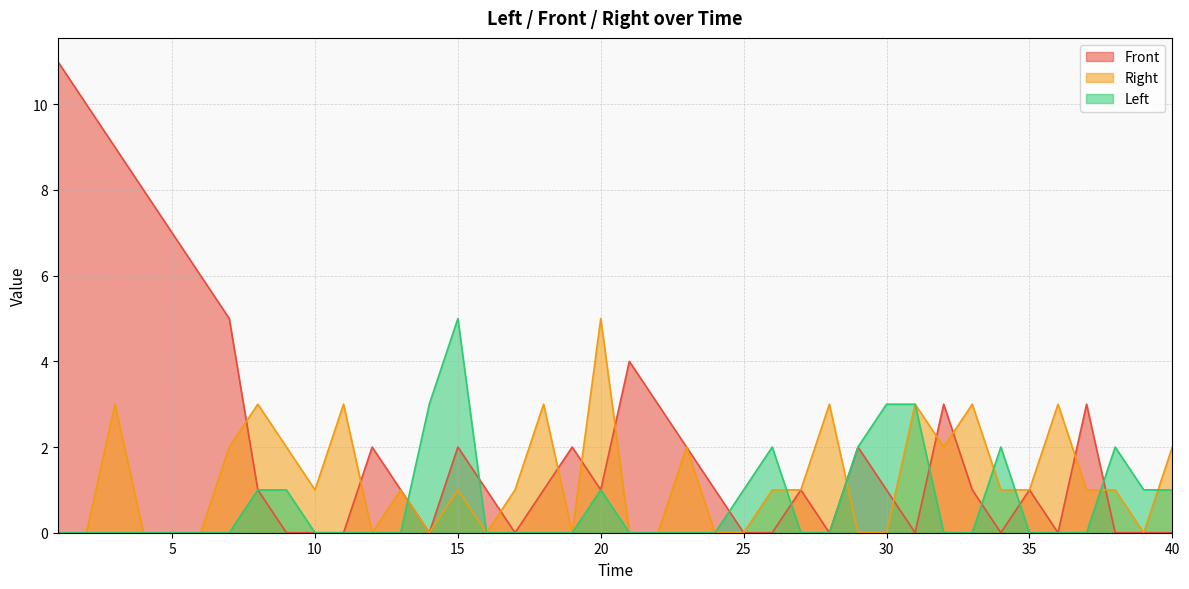

Where is the first local maximum for Left?

15